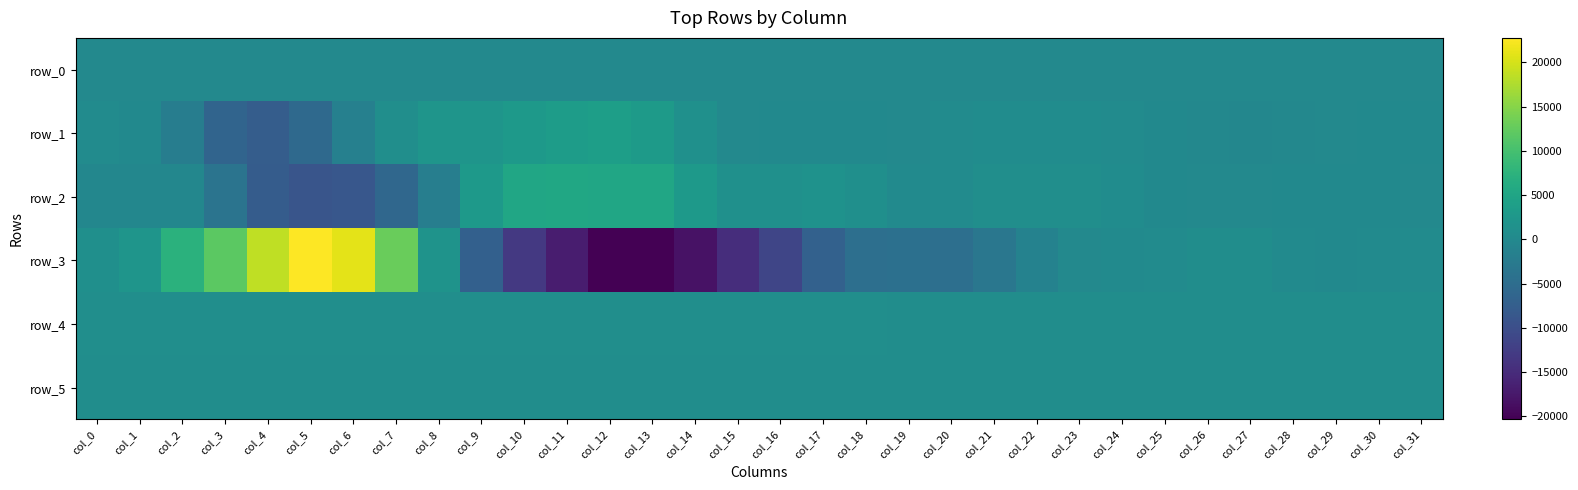

What is the sum of all row_3 values?

-44663.0